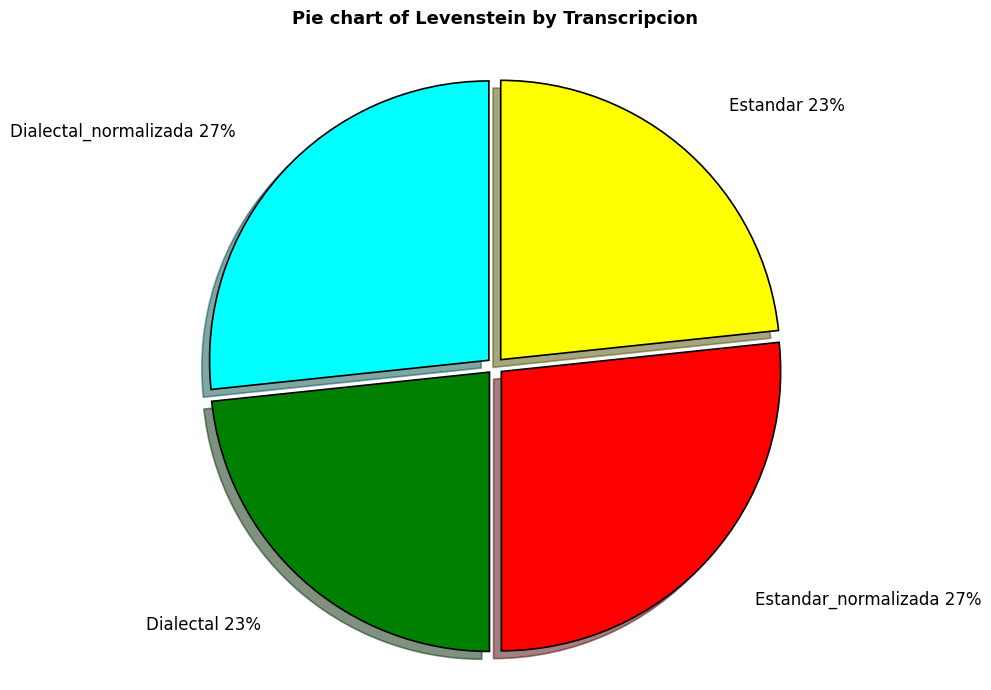

To the nearest percent, what is the average slice percentage?

25%